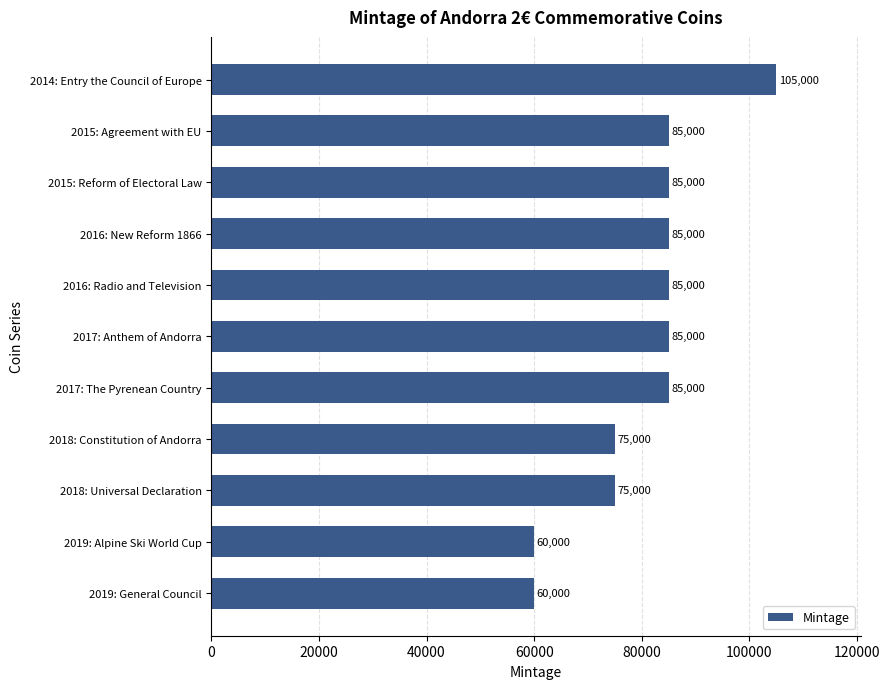

Are the bars grouped side by side (vs. stacked)?

No